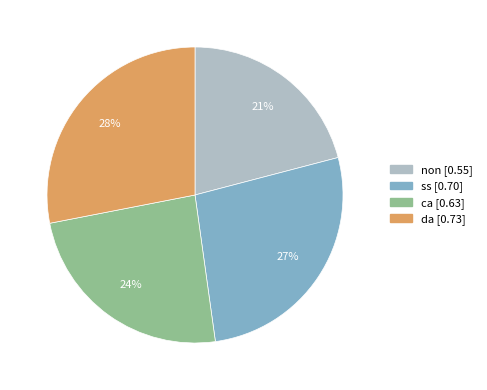

Which has a higher value, ss or non?

ss